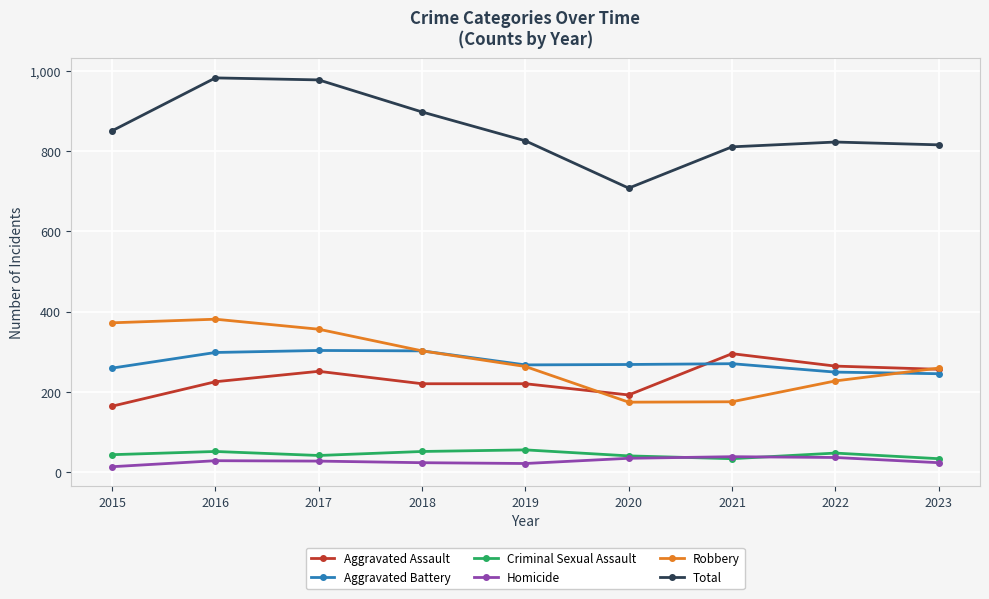

What is the difference between the Total values at 2023 and 2022?

7